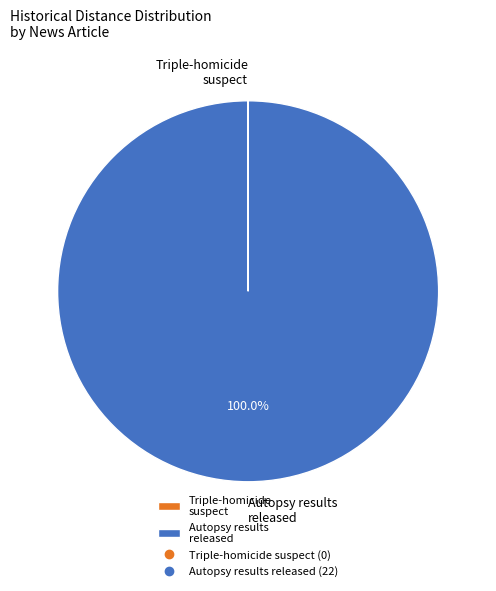

Which category accounts for the majority?

Autopsy results released